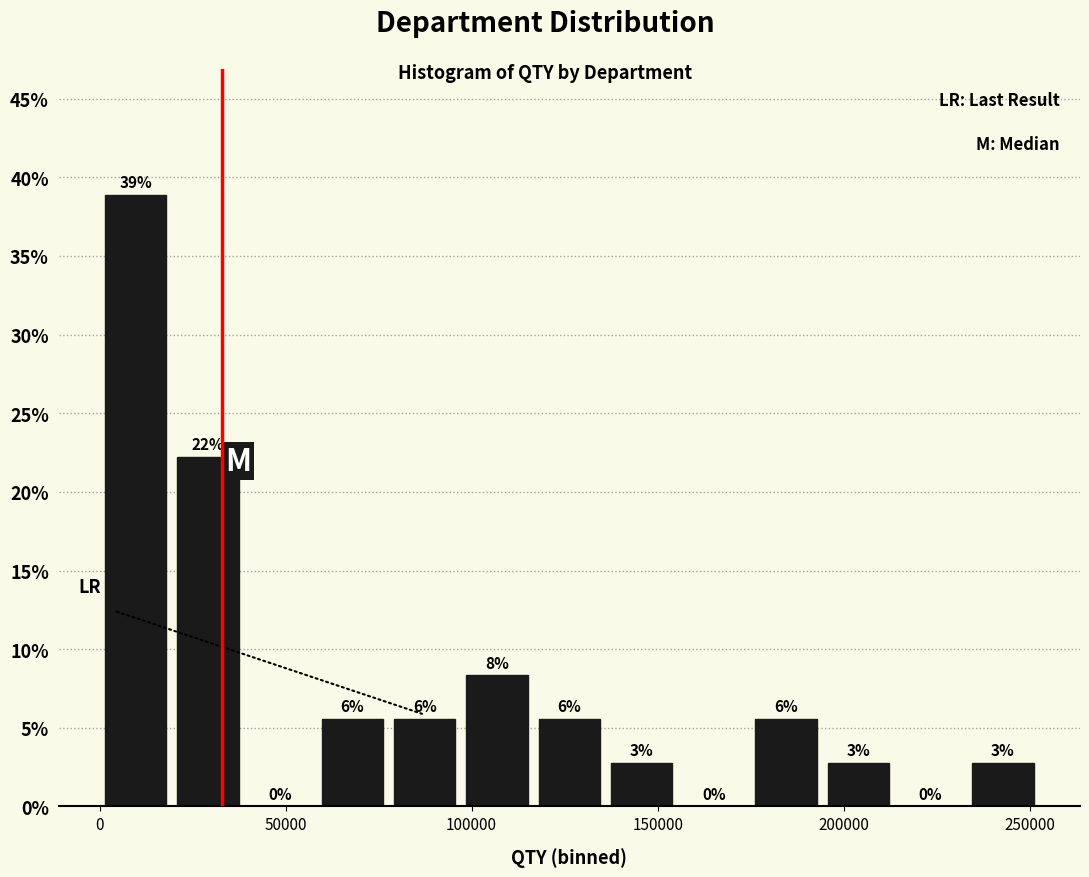

Around what value on the x-axis is the tallest bar? Give the approximate position of its centre, as read against the axis.

10000